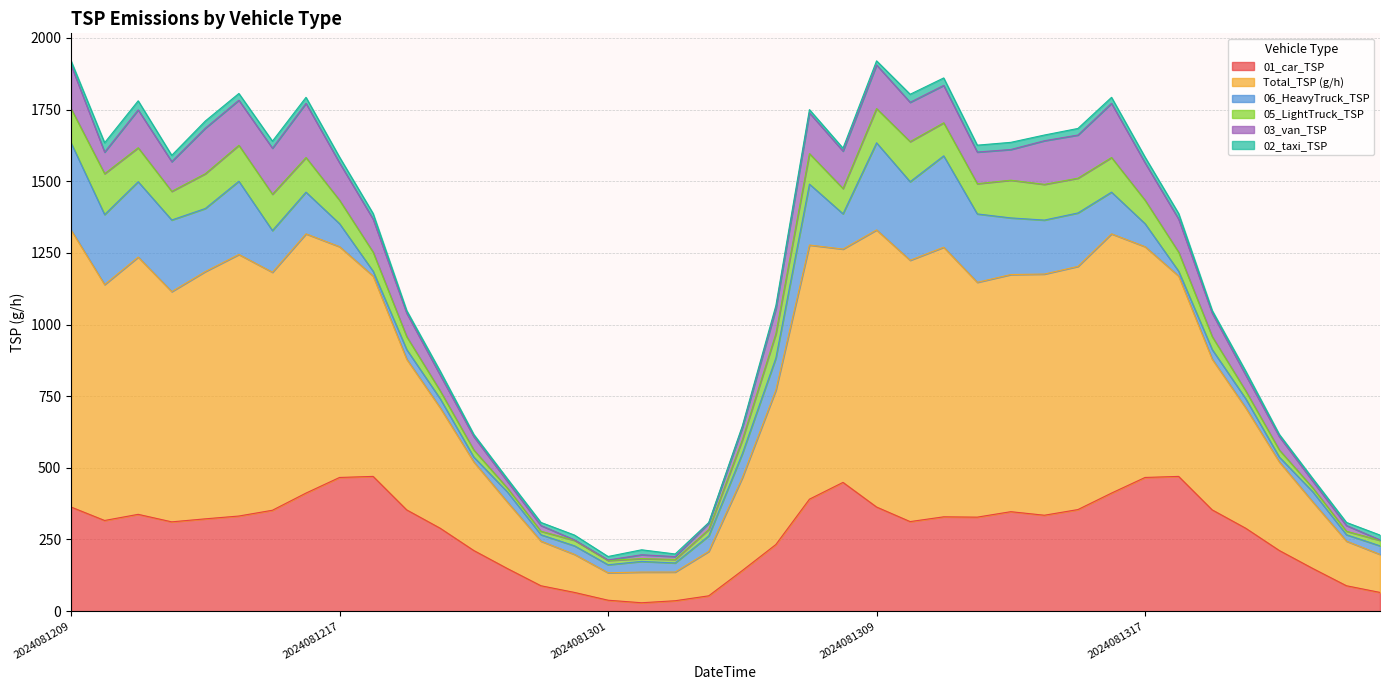

How many data points does each series have?

40